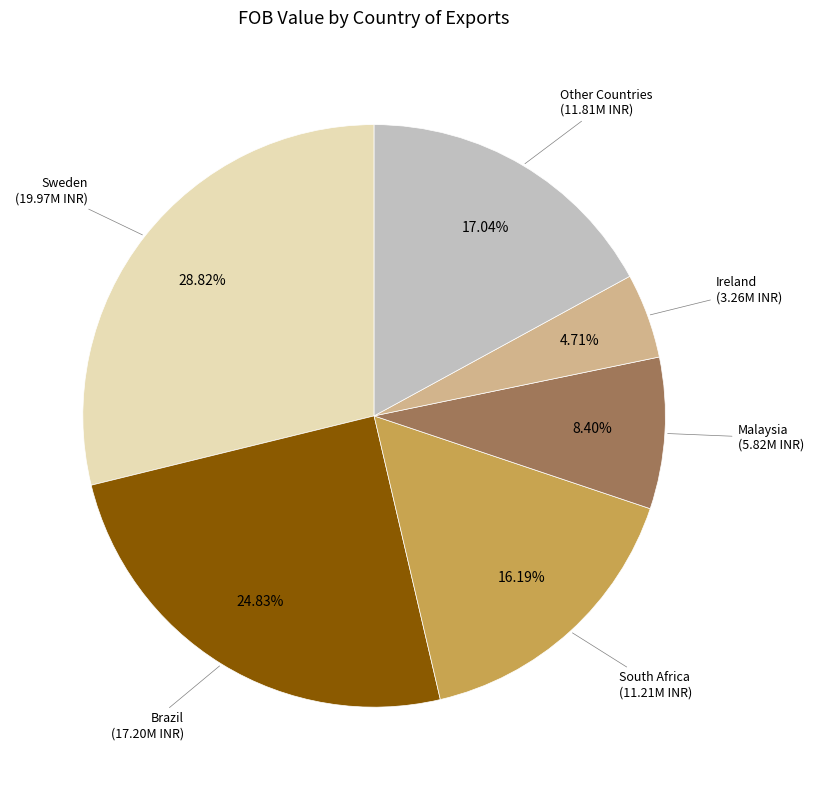

Is Sweden the majority of the pie?

No